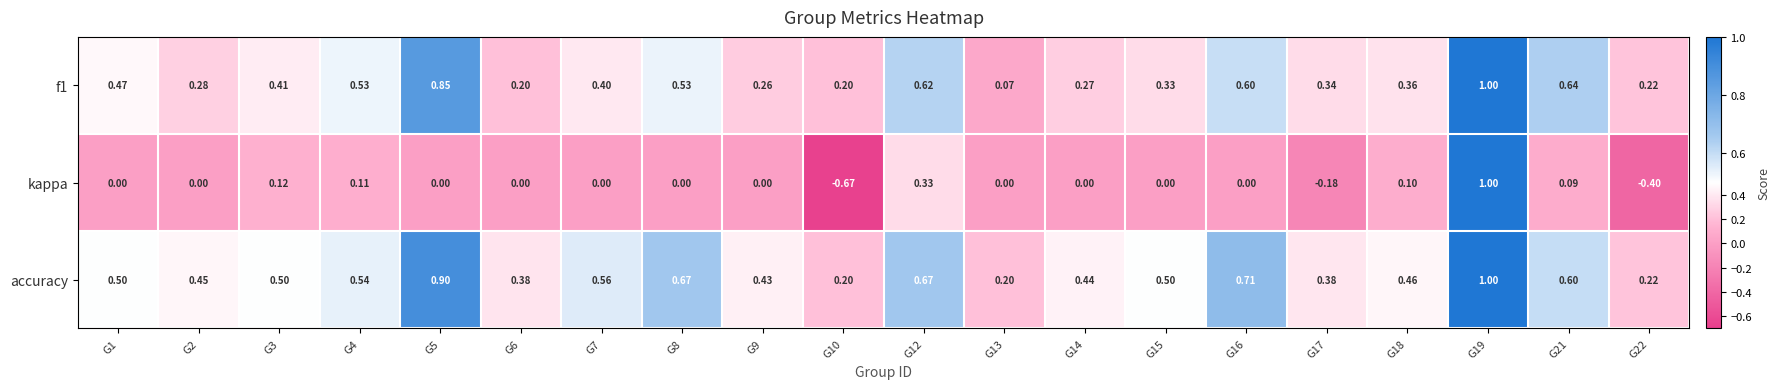

Which series has the largest total across all categories?

accuracy